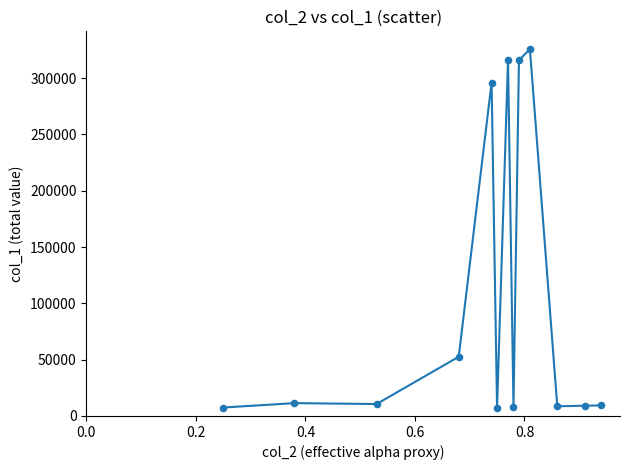

What is the maximum value shown in the chart?

325640